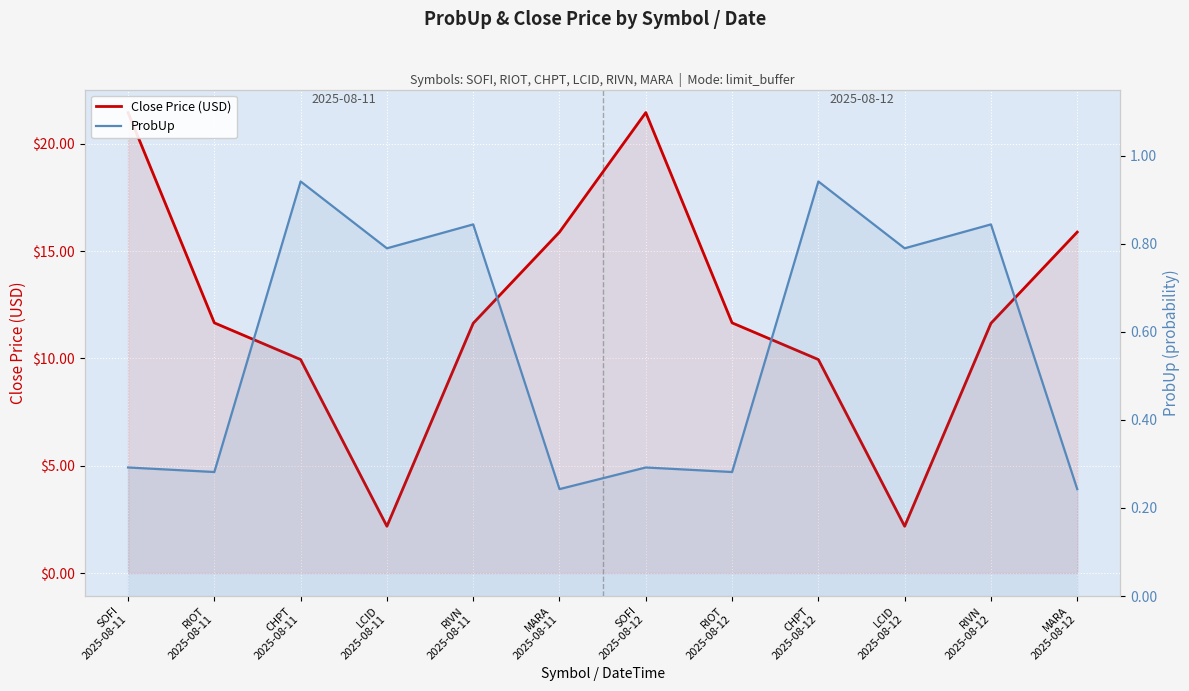

How many data points in Close Price (USD) are less than 11?

4